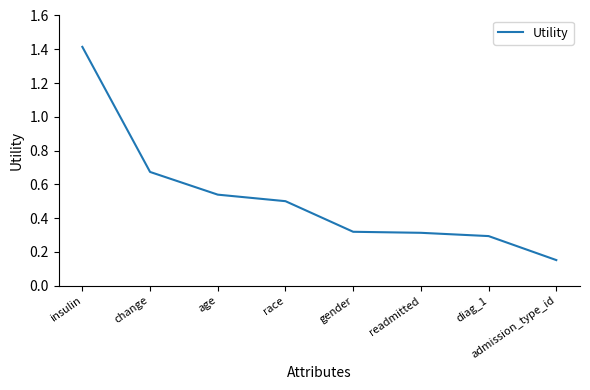

Which category has the lowest value across all series?

admission_type_id